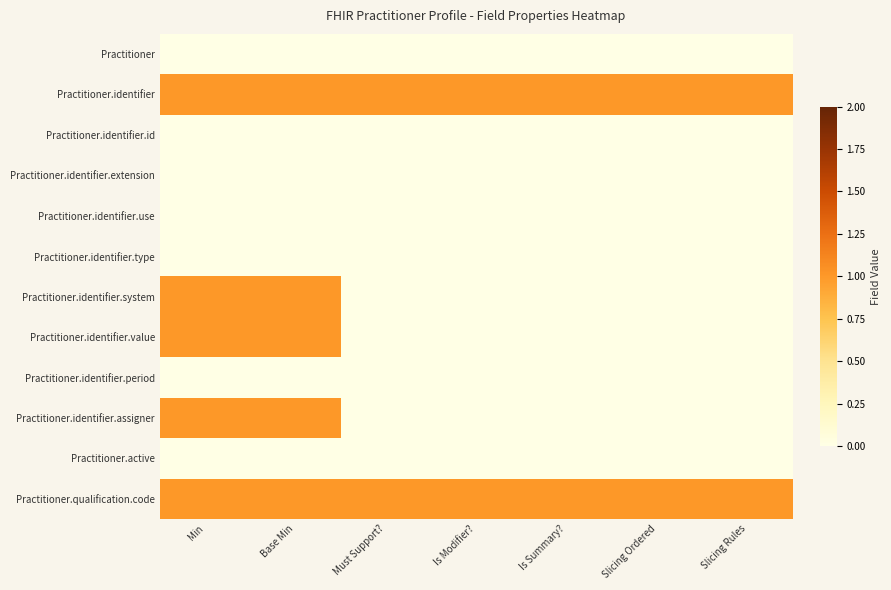

Which label corresponds to the smallest value in the chart?

Min